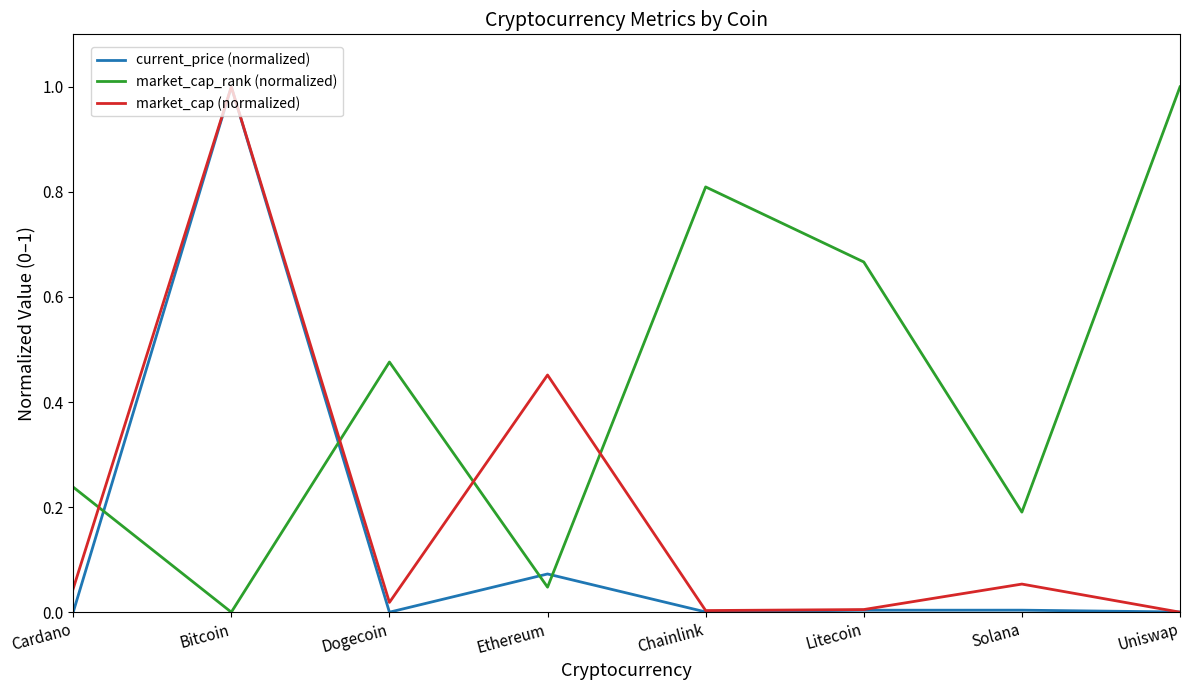

In market_cap_rank (normalized), how many points are higher than both neighbors (excluding endpoints)?

2